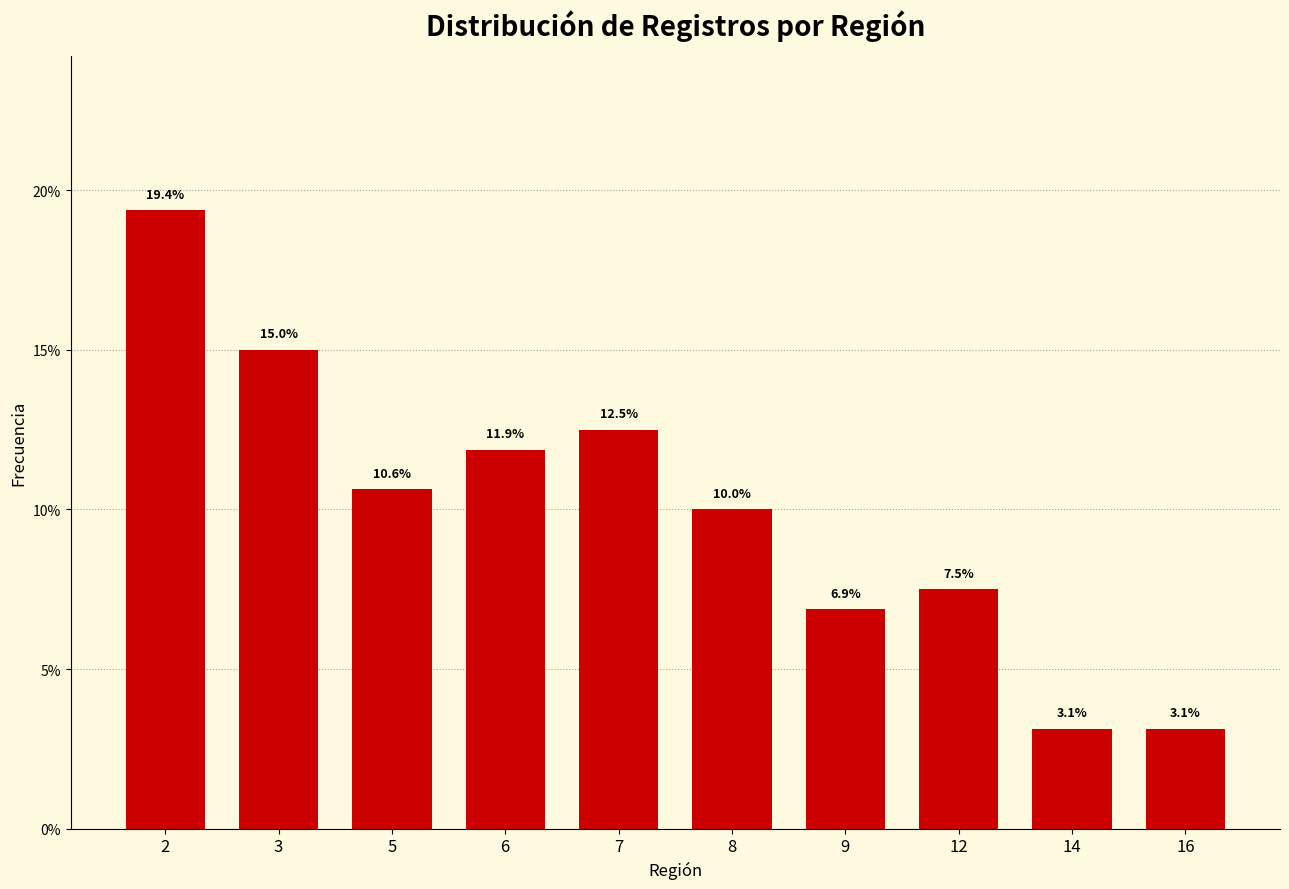

Reading left to right, list all the values displayed in this chart.

2=19.4	3=15.0	5=10.6	6=11.9	7=12.5	8=10.0	9=6.9	12=7.5	14=3.1	16=3.1